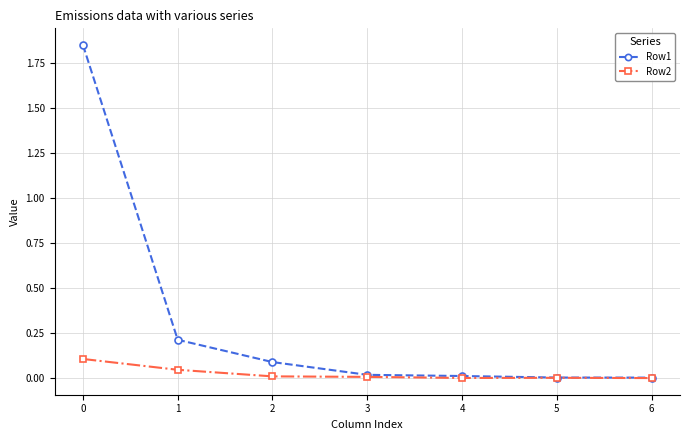

Rank the series by their maximum value, from highest to lowest.

Row1, Row2